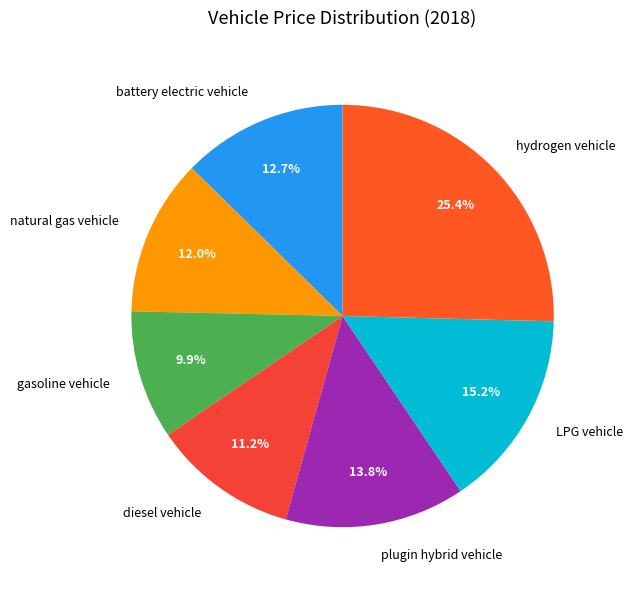

Rank the categories by value from highest to lowest.

hydrogen vehicle, LPG vehicle, plugin hybrid vehicle, battery electric vehicle, natural gas vehicle, diesel vehicle, gasoline vehicle